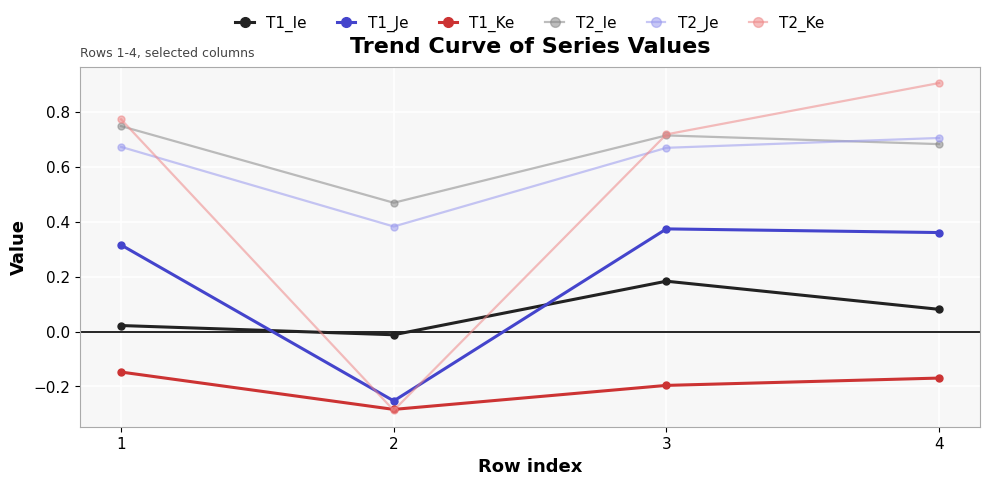

Is the value of T2_Ie at 3 greater than the value of T2_Ke at 2?

Yes